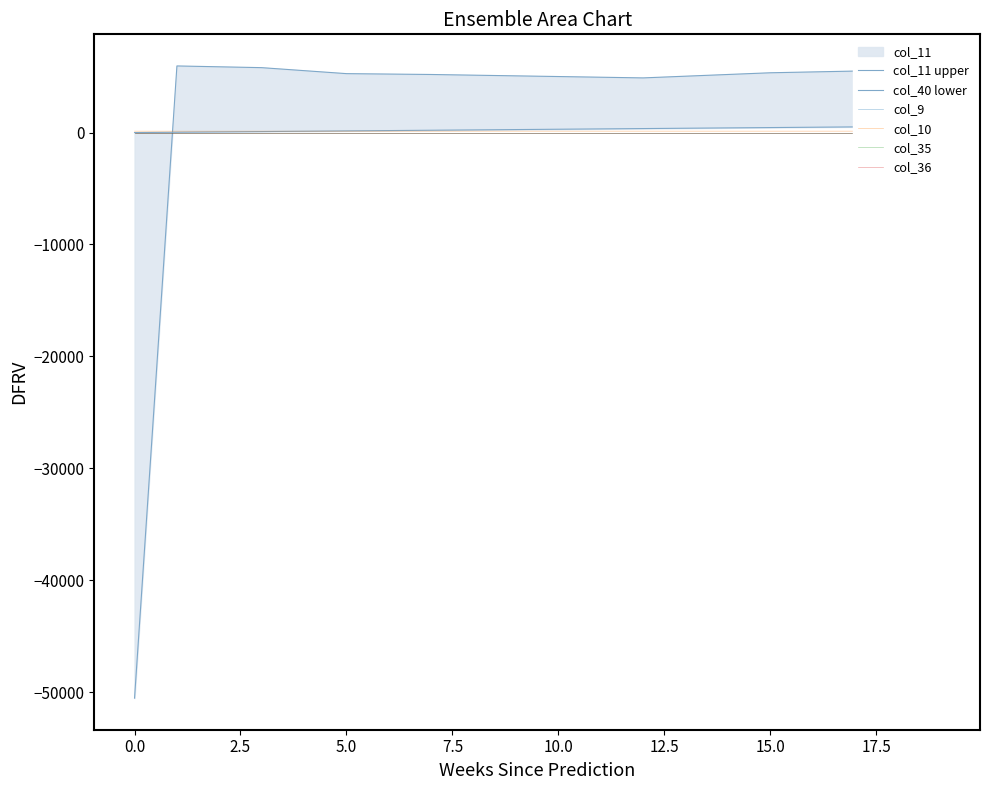

What is the difference between the highest and lowest values at 13?

5038.2